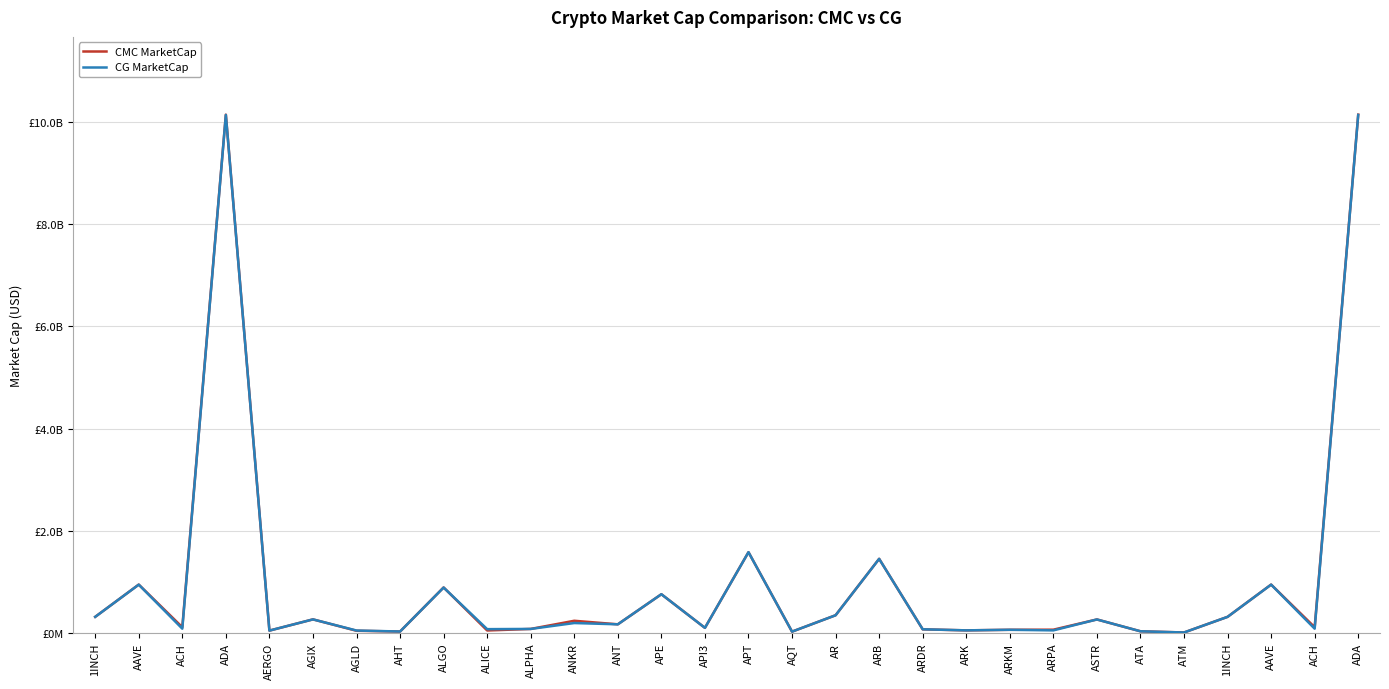

Where is the first local maximum for CMC MarketCap?

AAVE